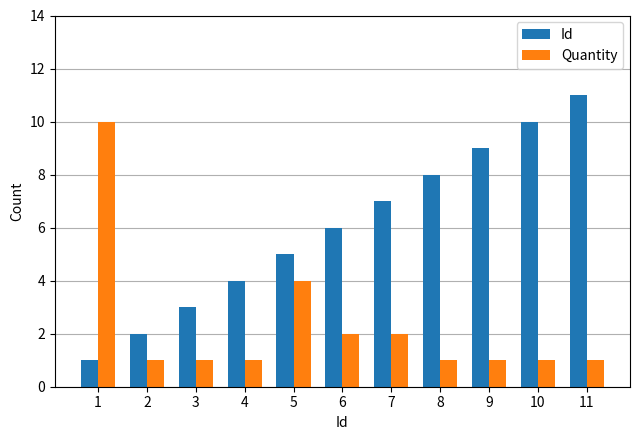

True or false: Id has a value of 2 at 1.

False